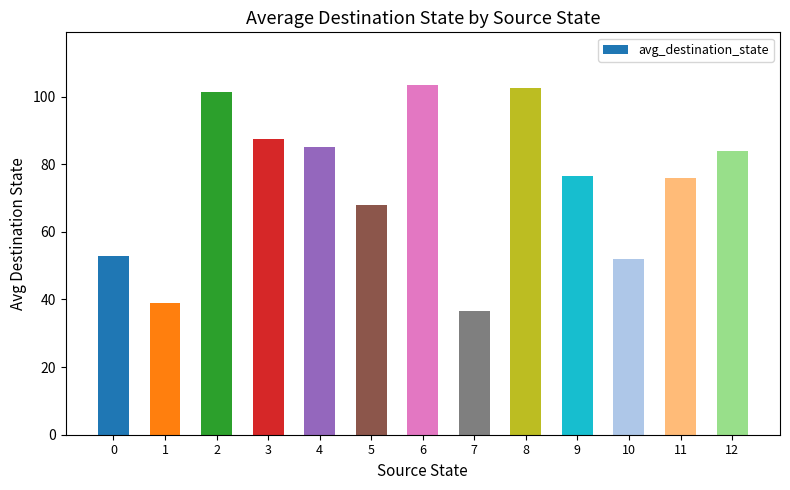

Where is the data nearest to the value 70?

5